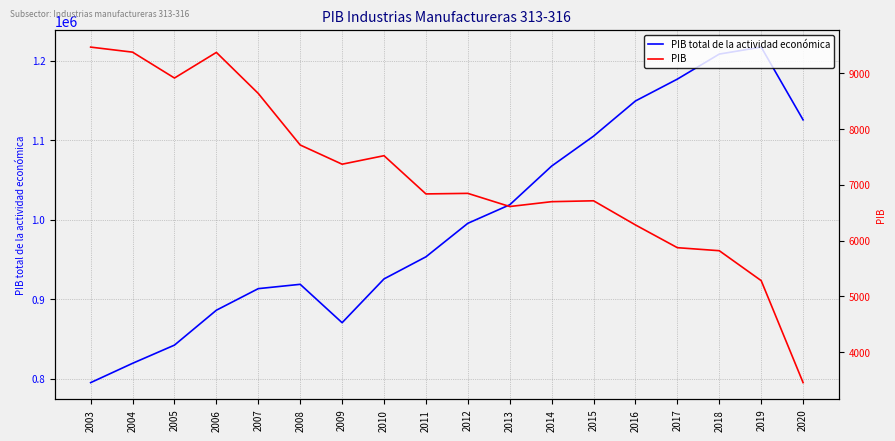

Where is PIB total de la actividad económica nearest to the value 1005902?

2012